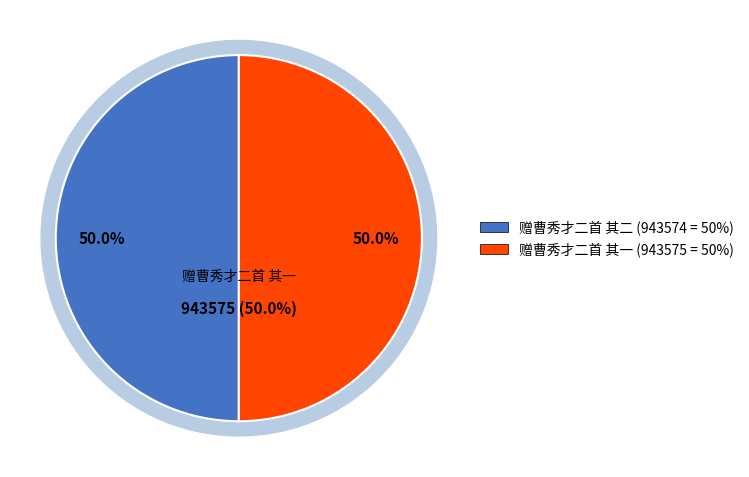

How many slices are in this pie chart?

2